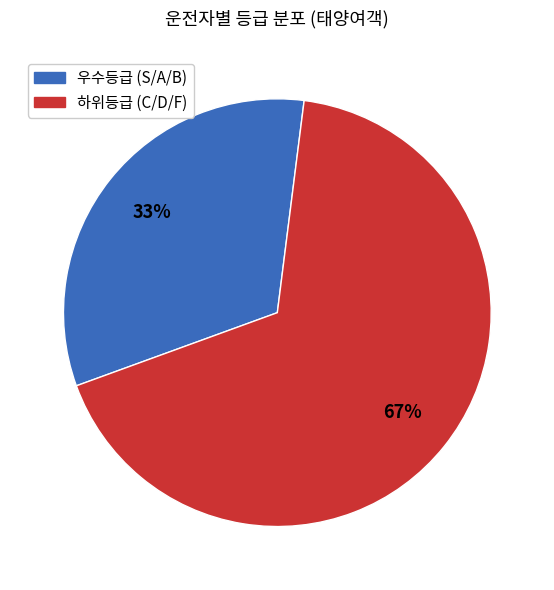

Does any single category account for the majority?

Yes